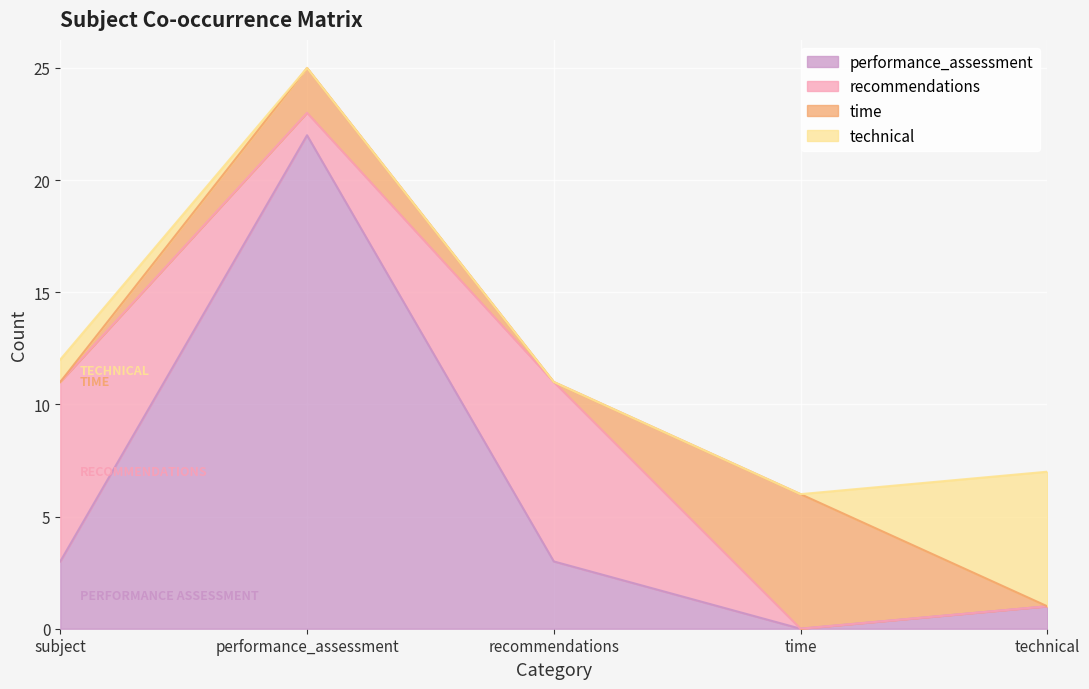

Which has a higher value, subject or performance_assessment?

performance_assessment